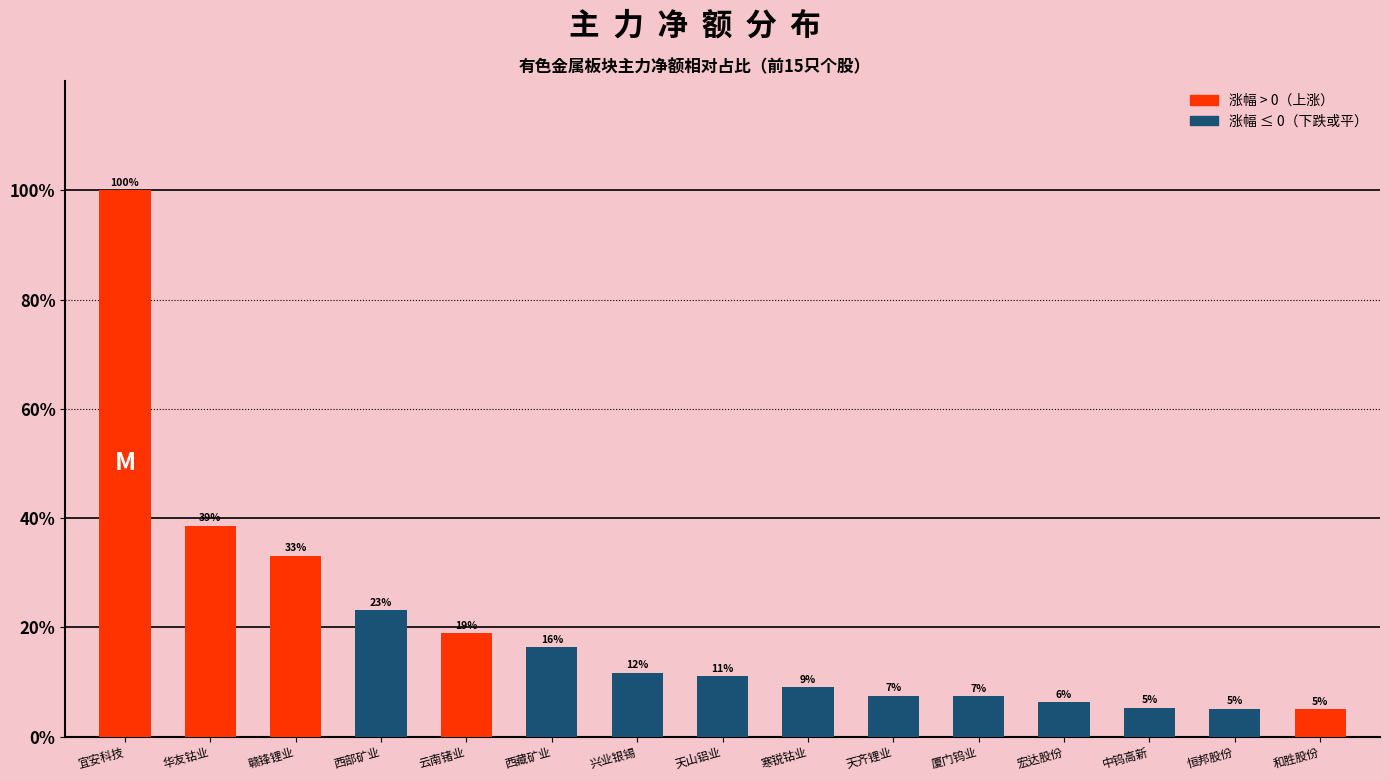

Rank the categories by value from lowest to highest.

和胜股份, 恒邦股份, 中钨高新, 宏达股份, 厦门钨业, 天齐锂业, 寒锐钴业, 天山铝业, 兴业银锡, 西藏矿业, 云南锗业, 西部矿业, 赣锋锂业, 华友钴业, 宜安科技